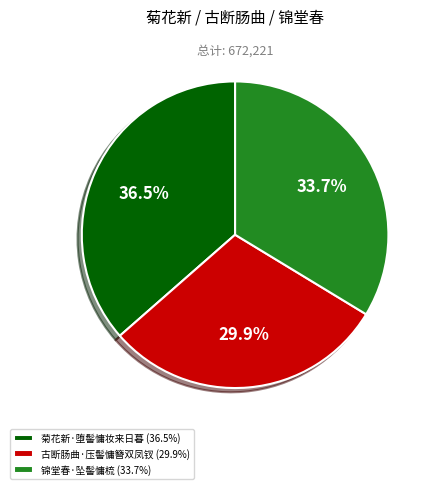

Is there a majority slice in this chart?

No